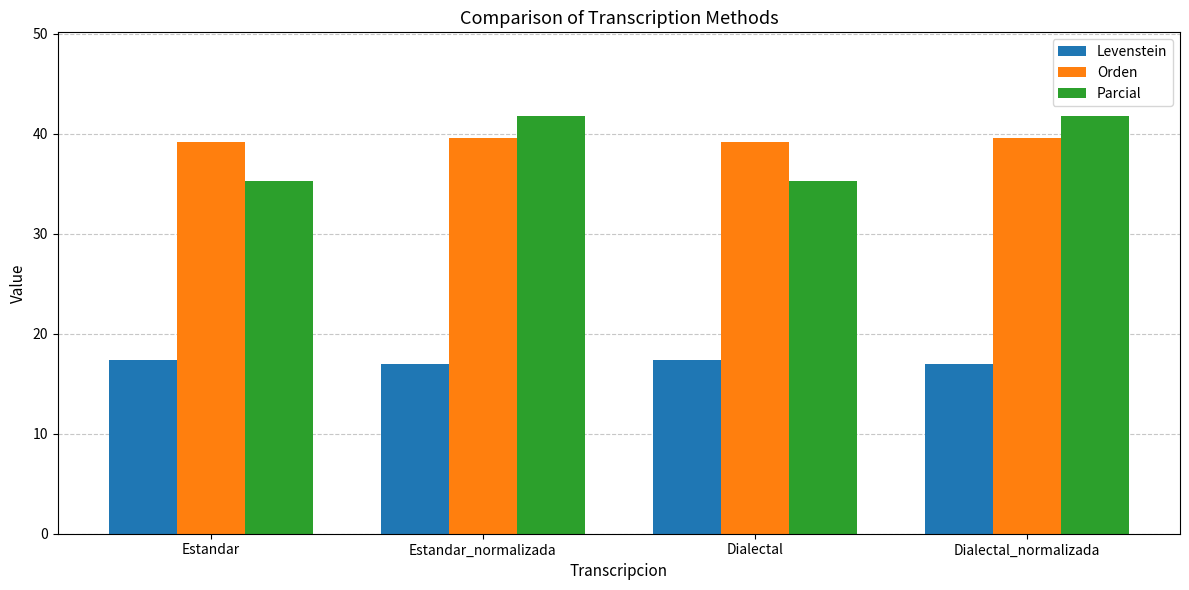

Count the Orden values in the range 39 to 40.

4